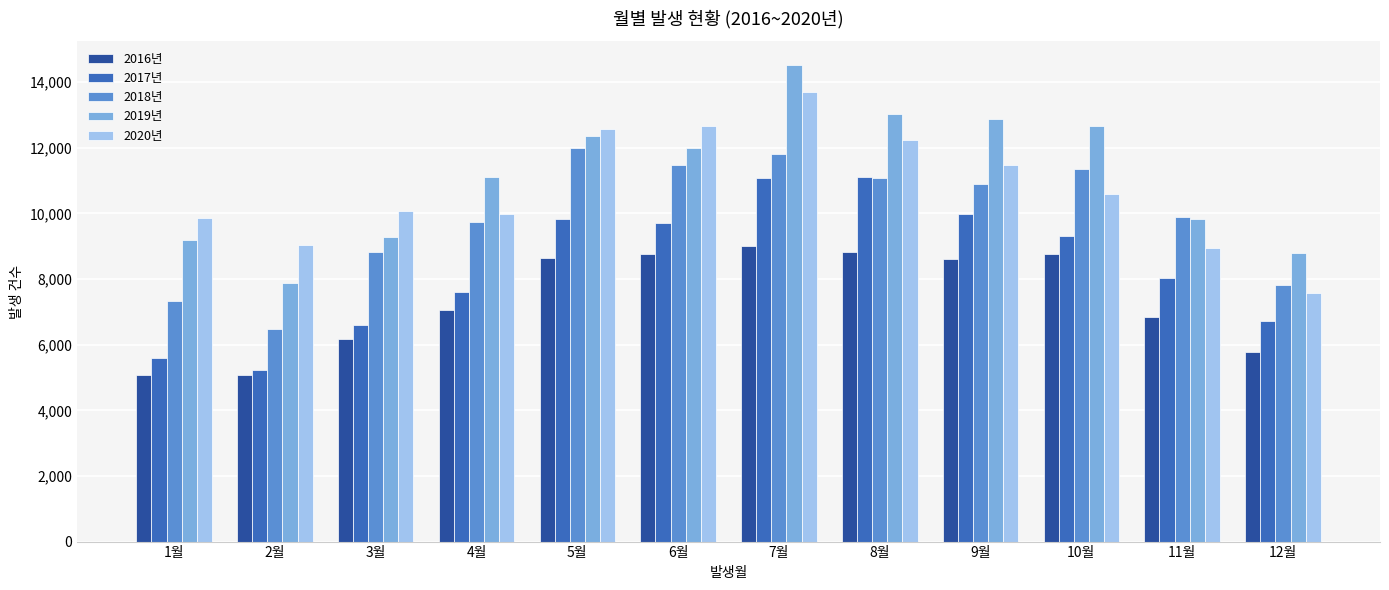

List the series in order of their peak value, highest first.

2019년, 2020년, 2018년, 2017년, 2016년